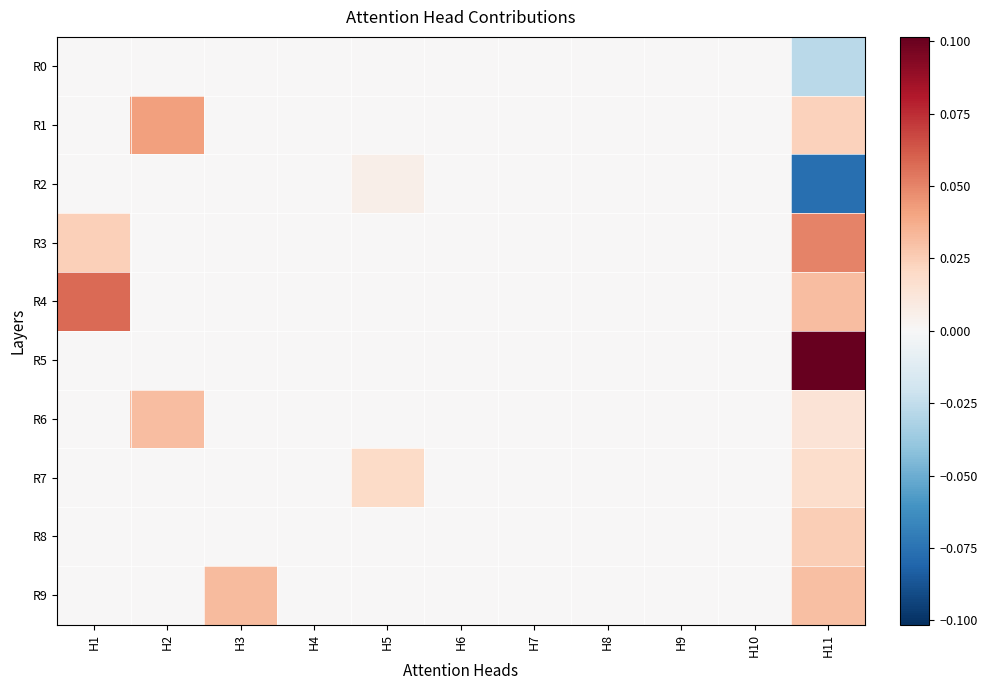

At which category does the chart reach its peak across all series?

H11